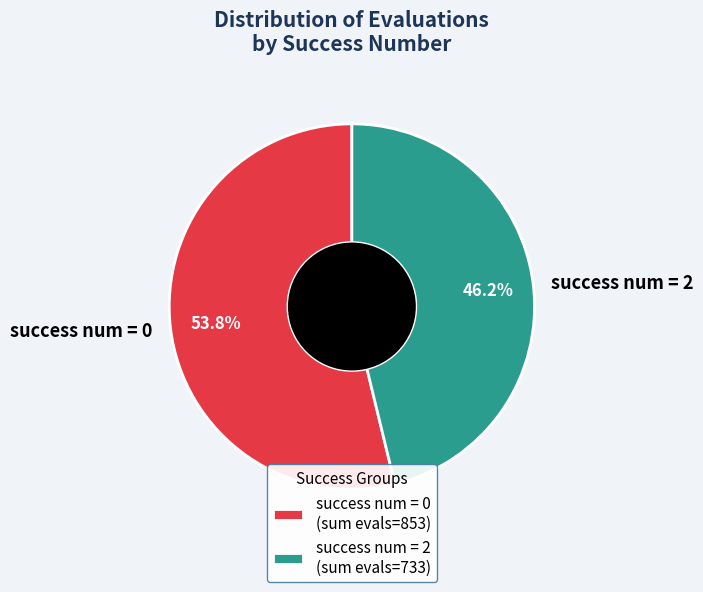

To the nearest percent, what is the difference between the largest and smallest slice percentages?

8%